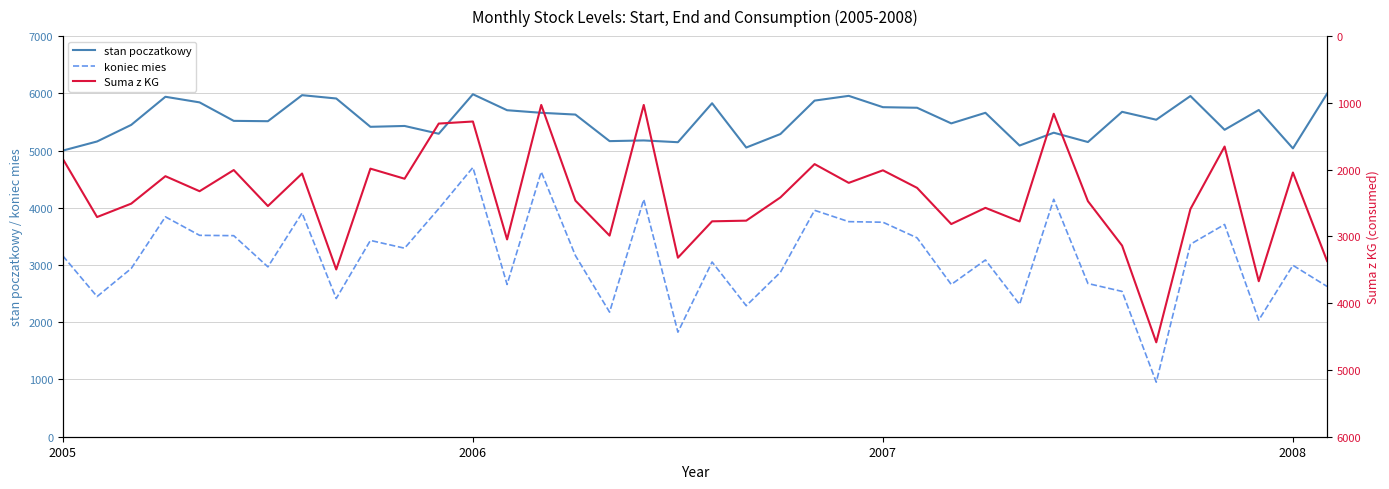

What is the approximate value of koniec mies at 13, to the nearest 10?

2660